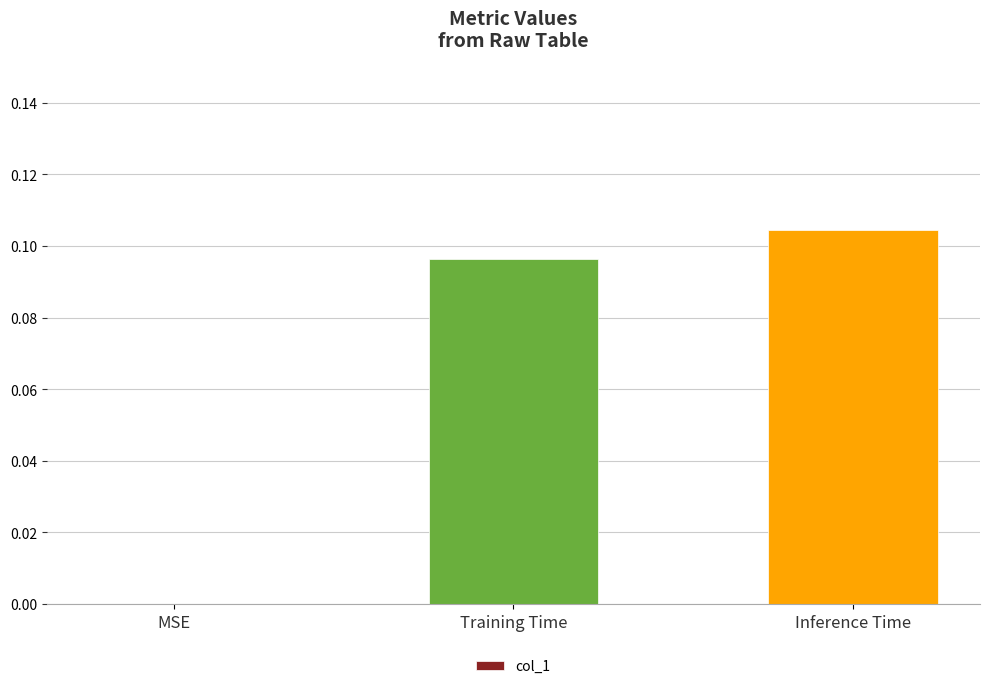

How many categories are shown in the chart?

3